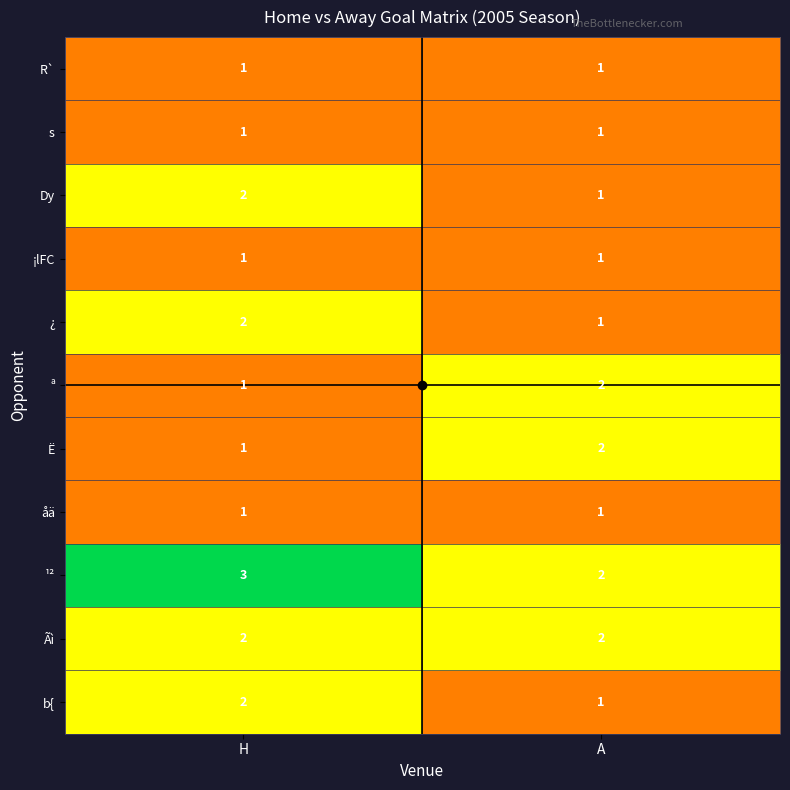

What is the spread (max minus min) of values at H?

2